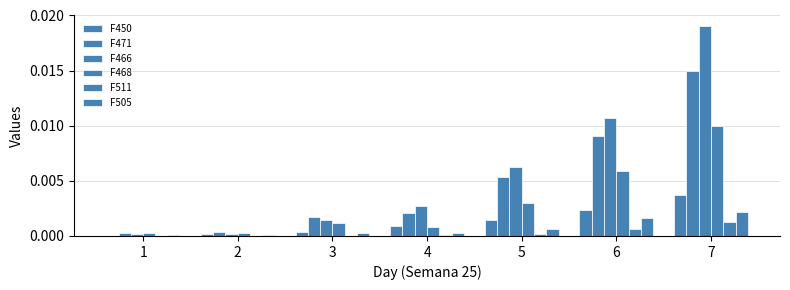

List the series in order of their peak value, lowest first.

F511, F505, F450, F468, F471, F466